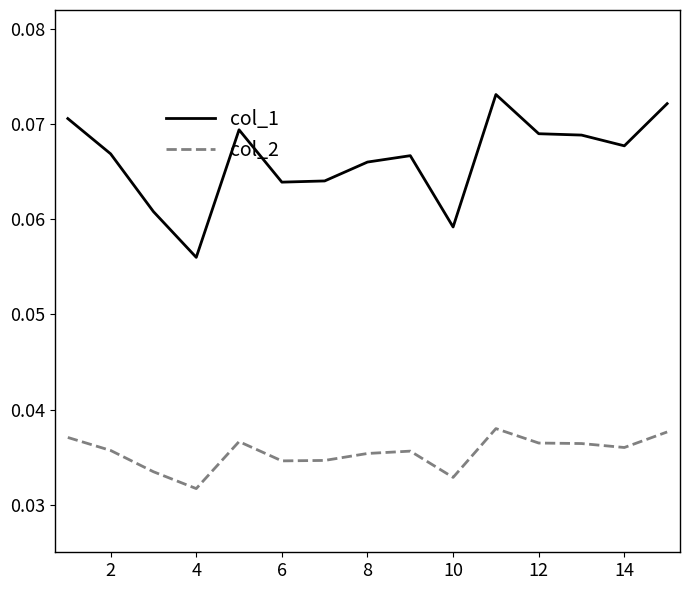

Which series has the largest total across all categories?

col_1